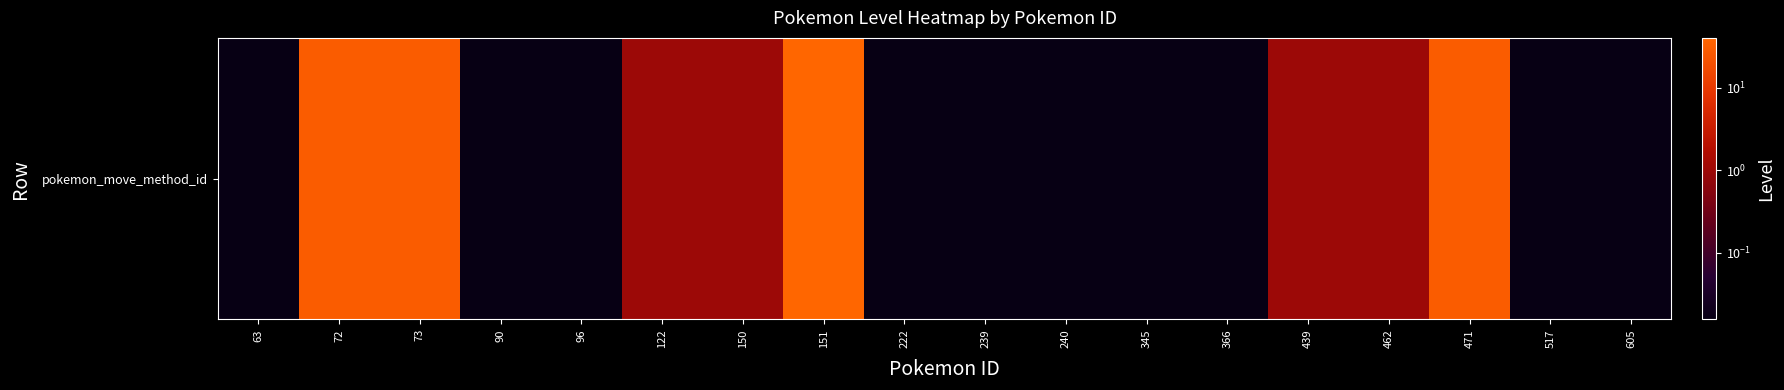

Reading left to right, what are all the values shown in this chart?

0.0	29.0	29.0	0.0	0.0	1.0	1.0	40.0	0.0	0.0	0.0	0.0	0.0	1.0	1.0	29.0	0.0	0.0